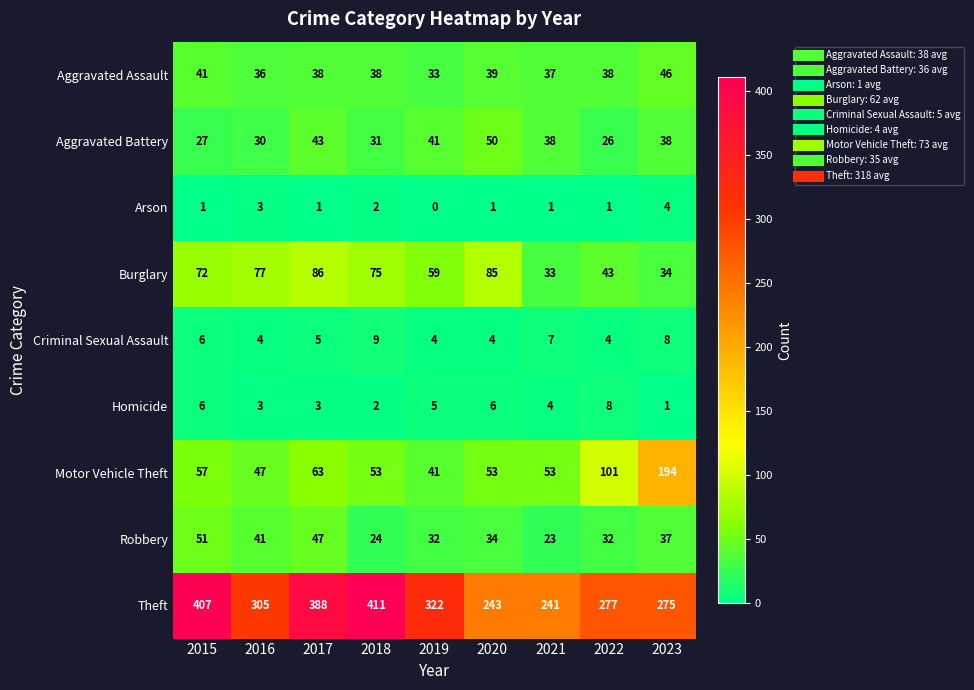

How many categories are shown in the chart?

9